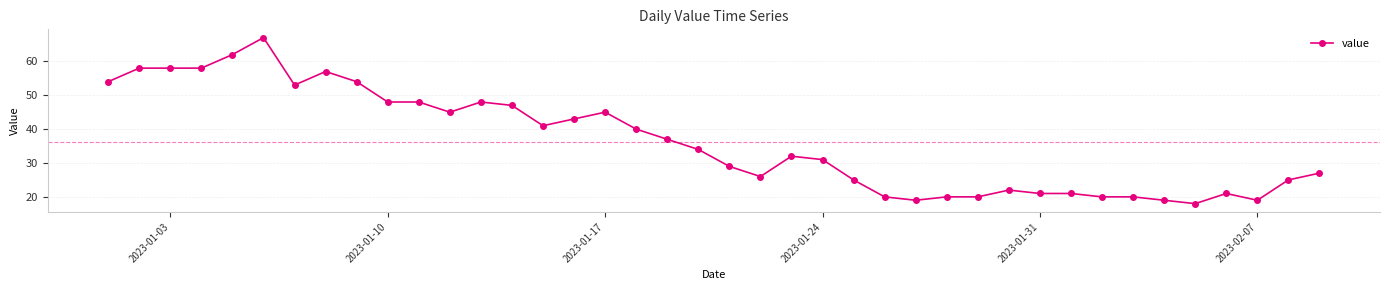

What is the minimum value shown in the chart?

18